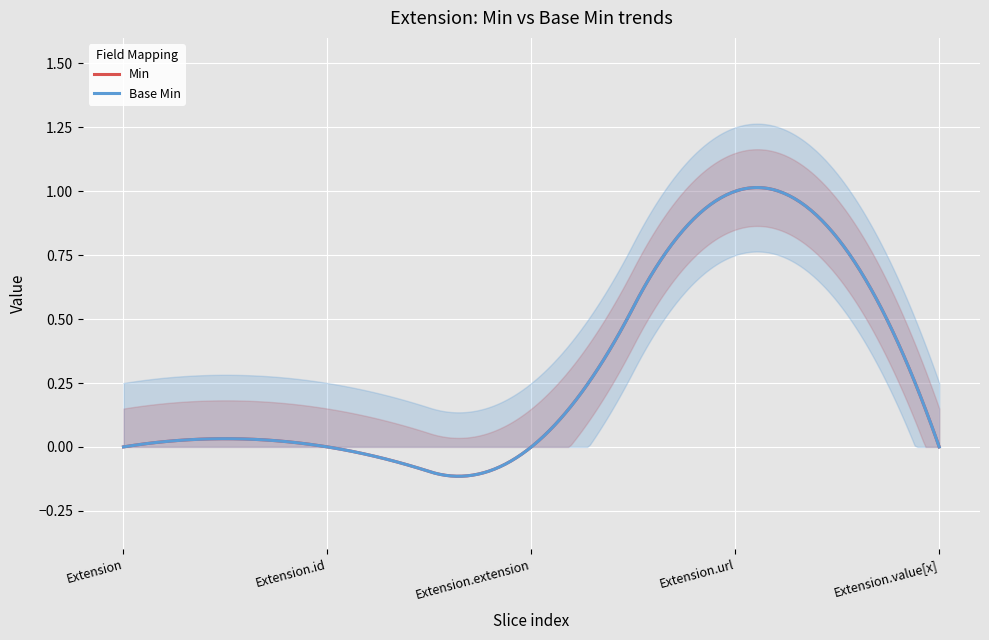

Is it true that Base Min equals 0 at Extension.extension?

True